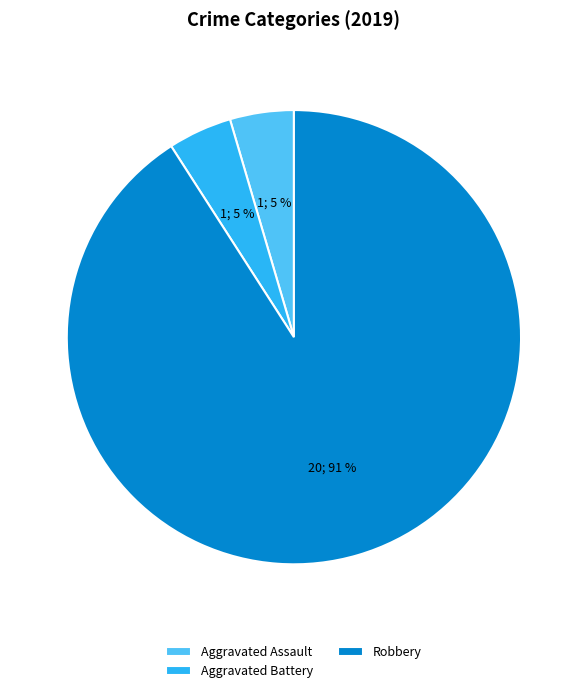

How many slices are in this pie chart?

3